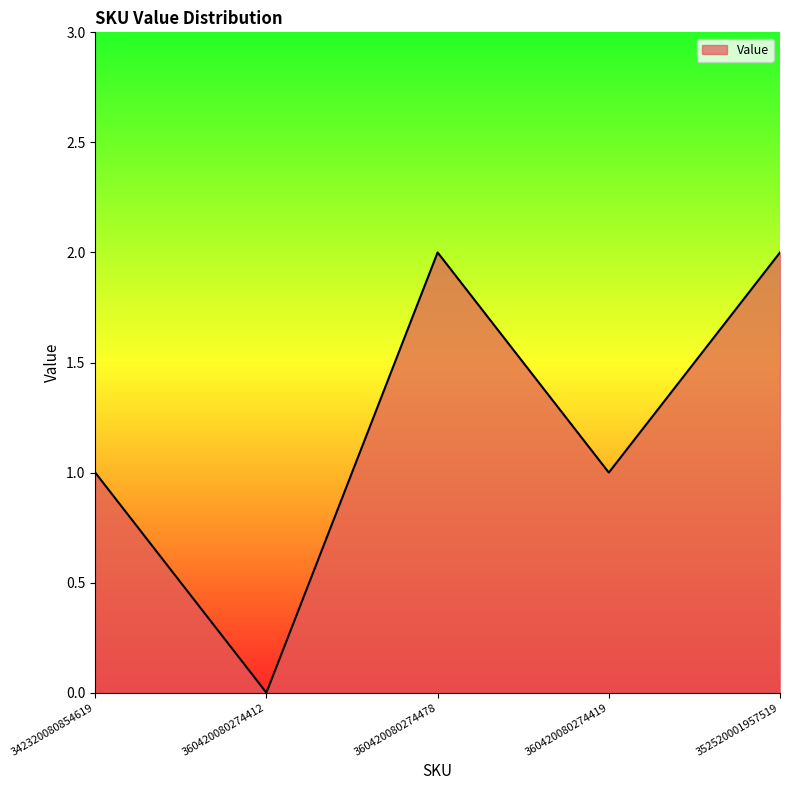

What is the ratio of the value at 360420080274419 to the value at 360420080274478?

0.5